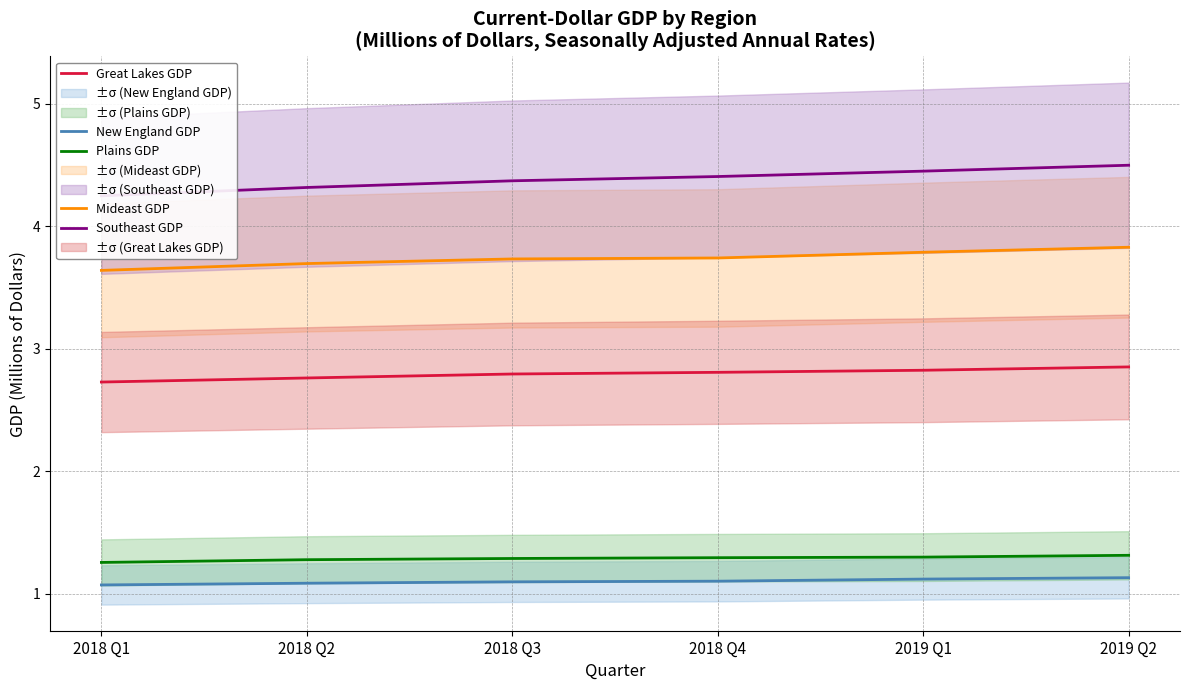

List the series in order of their peak value, lowest first.

New England GDP, Plains GDP, Great Lakes GDP, Mideast GDP, Southeast GDP